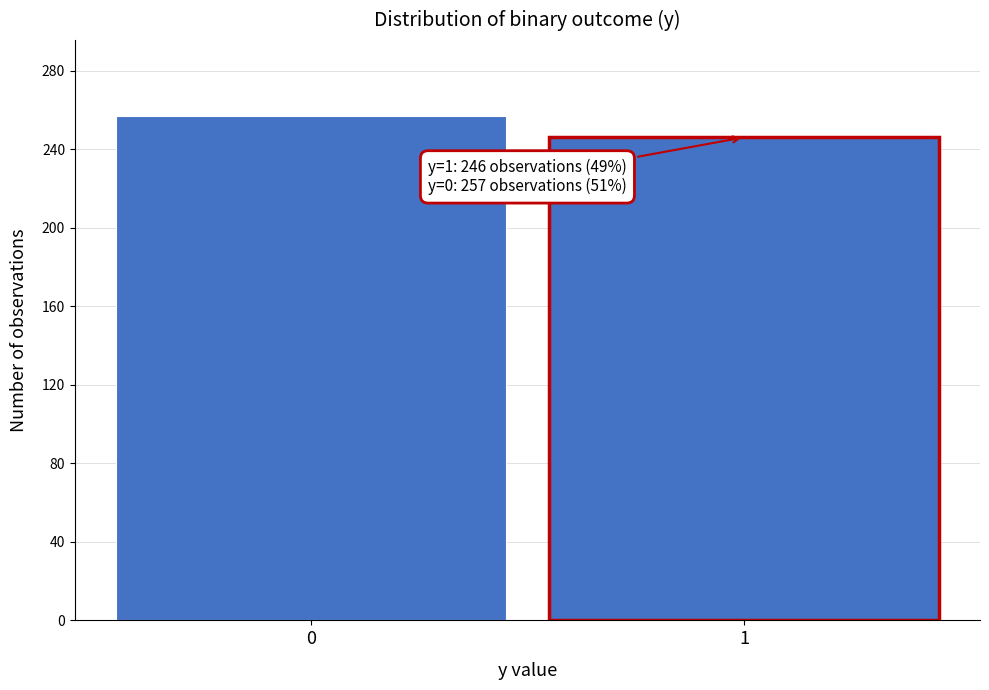

Reading left to right, extract all data points from this chart.

257	246